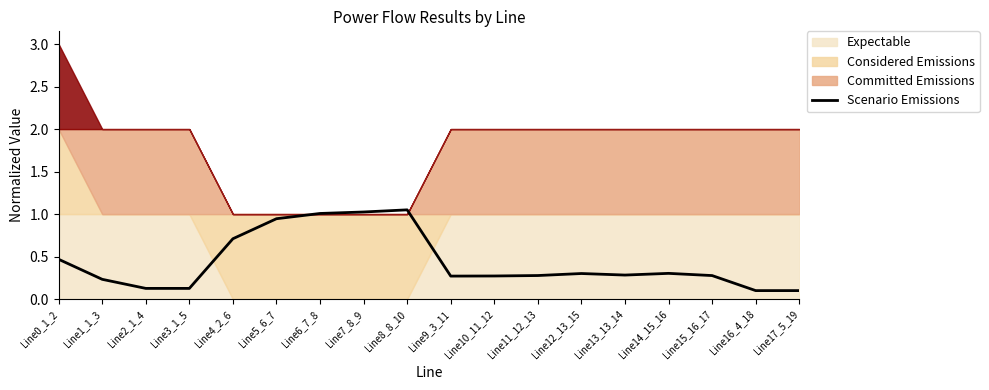

Approximately how many times larger is the value at Line7_8_9 compared to Line6_7_8?

1.0